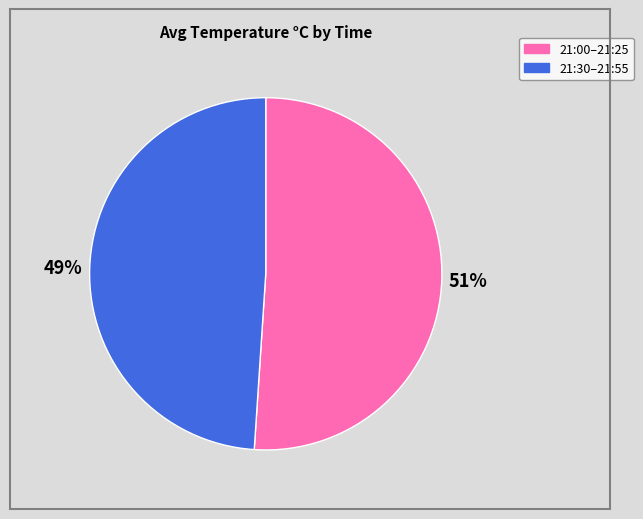

How many slices are in this pie chart?

2